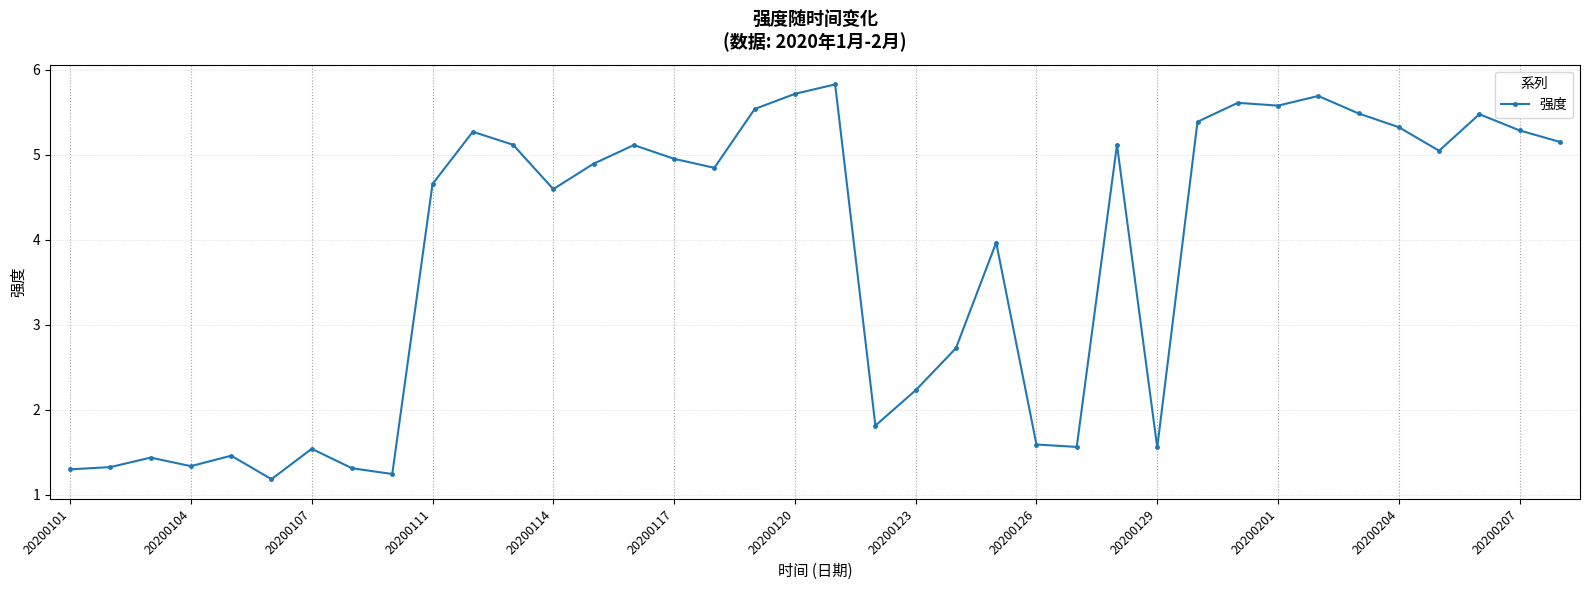

True or false: there are more than 0 points higher than both neighbors.

True